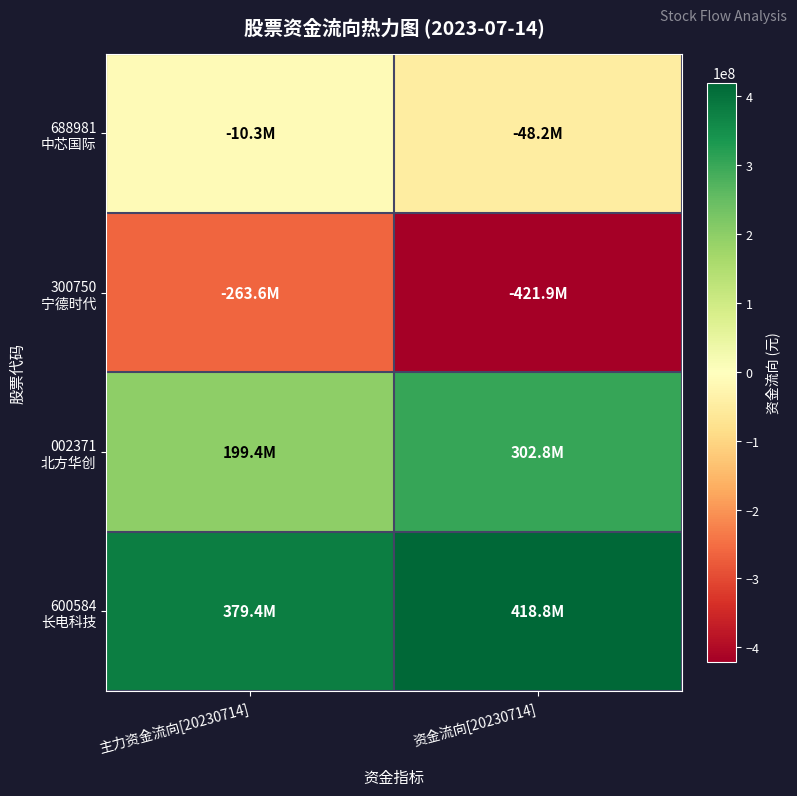

At which category does the chart reach its minimum across all series?

资金流向[20230714]